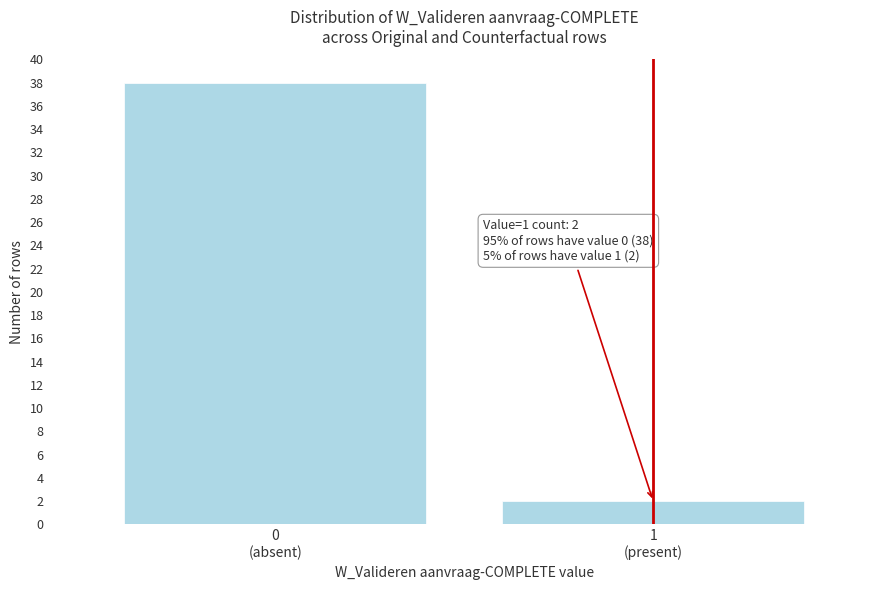

Reading right to left, what are all the values shown in this chart?

2	38